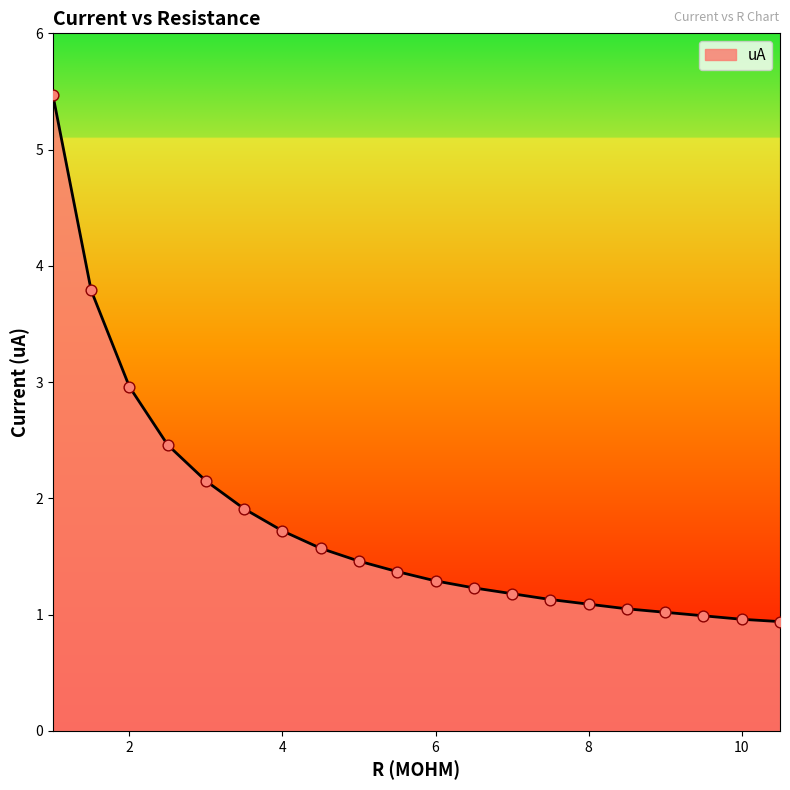

What is the difference between the maximum and minimum values?

4.5